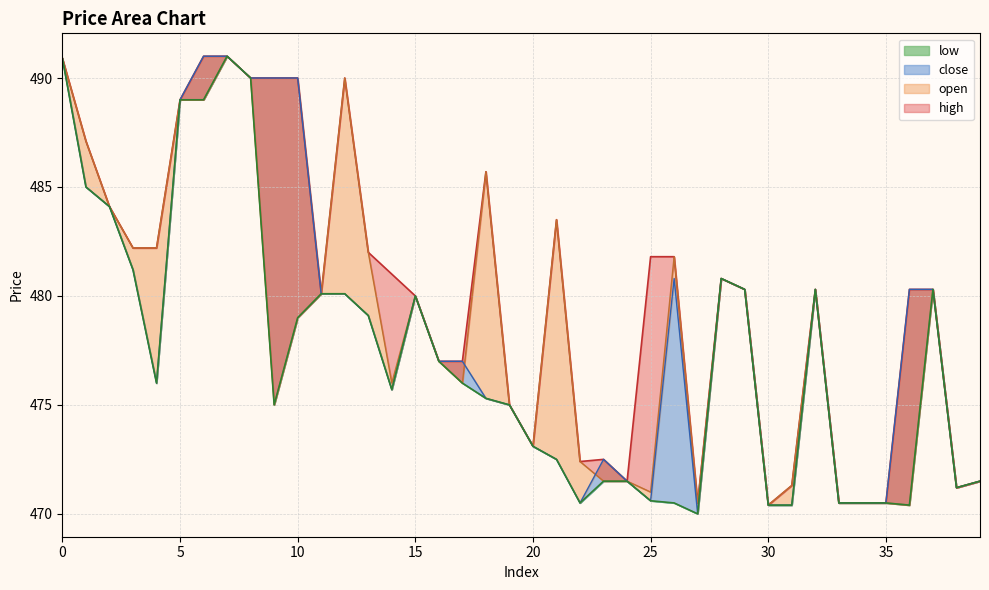

What is the value of the close point at the 18th from the left?

477.0